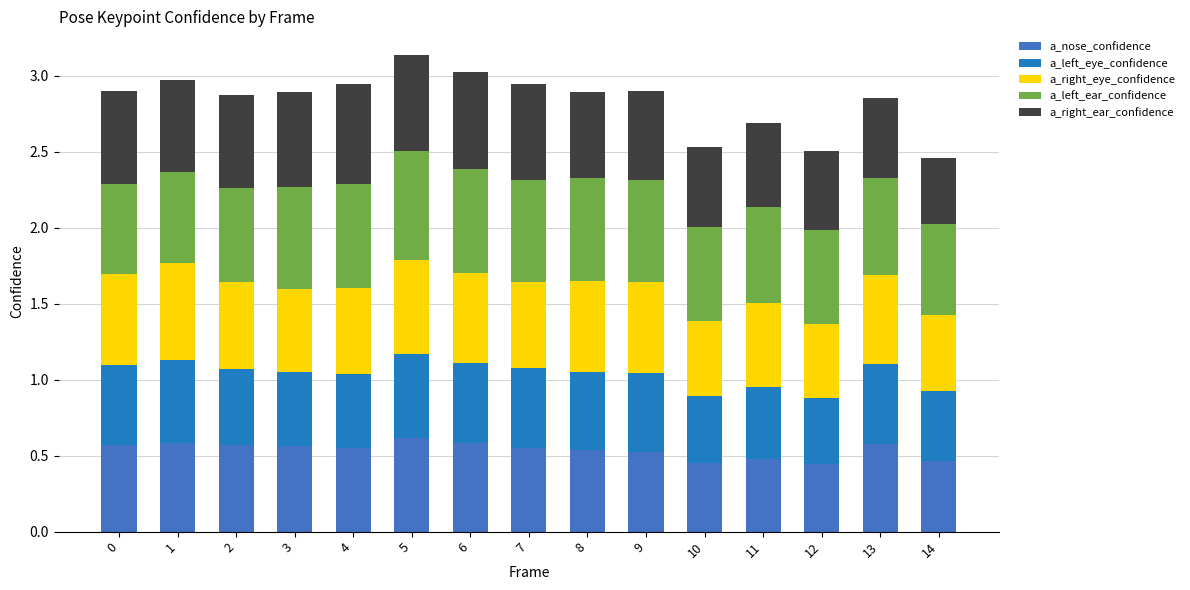

How many bars are there in total?

15